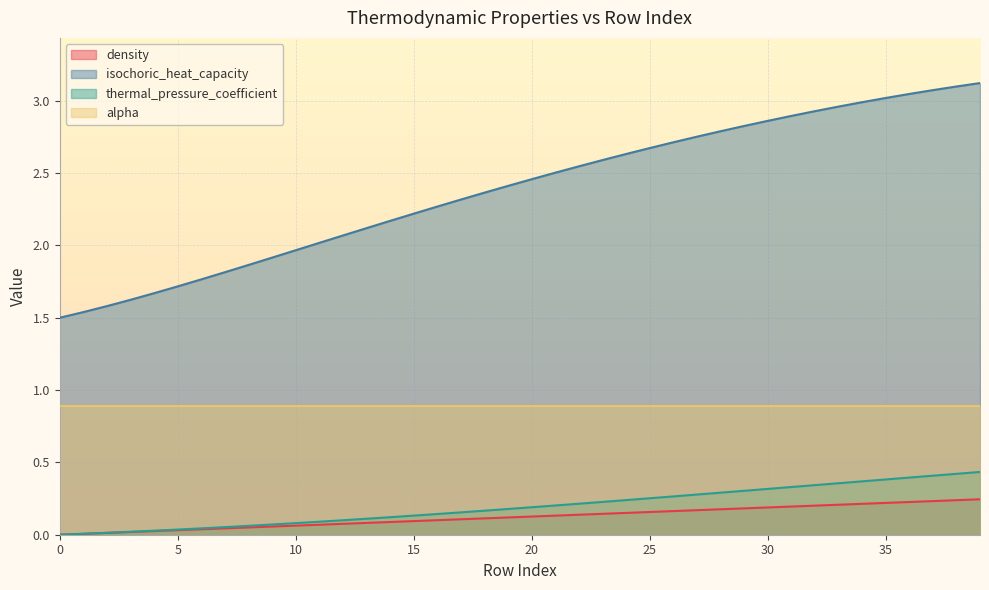

What is the label of the 31st point from the right?

9